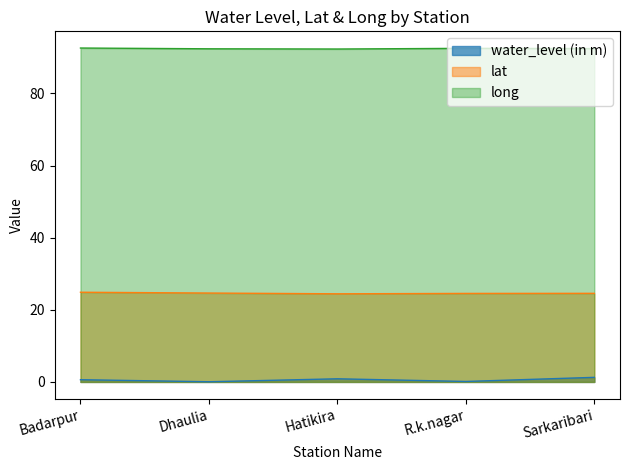

What position from the left is Badarpur?

1